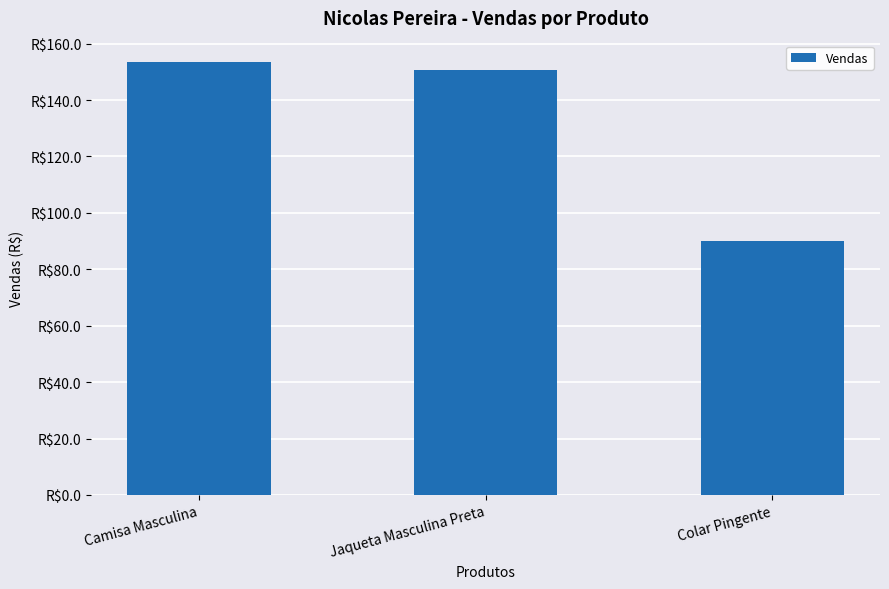

Approximately how many times larger is the value at Jaqueta Masculina Preta compared to Colar Pingente?

1.7